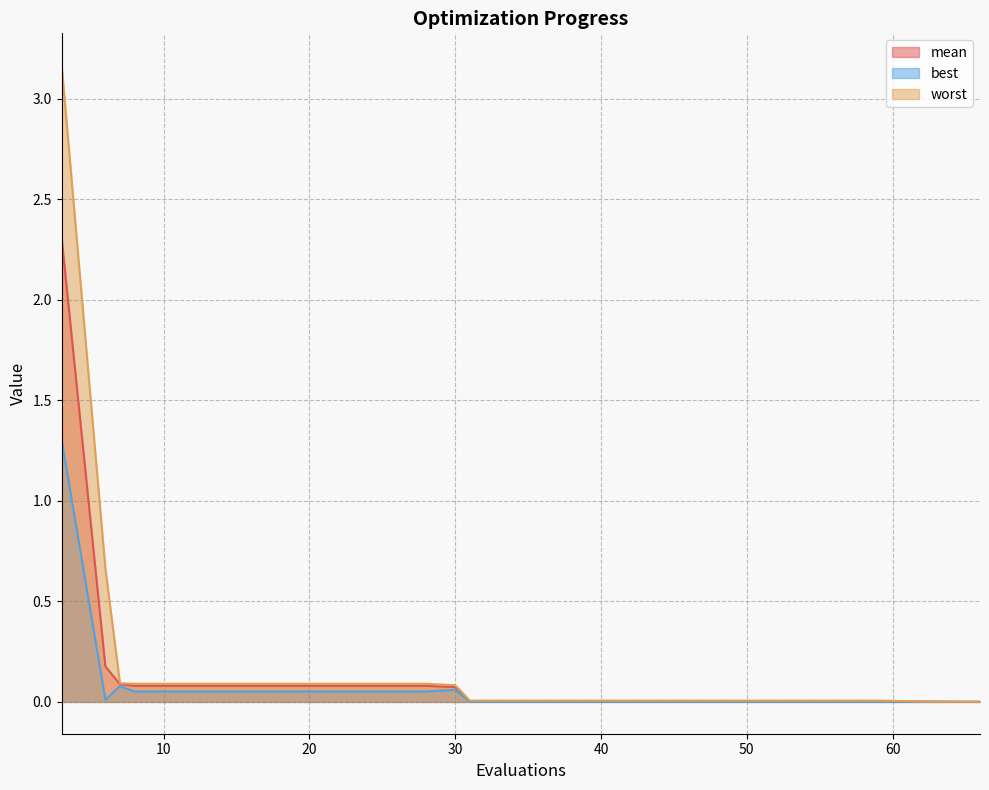

At which category is the sum across all series the highest?

3